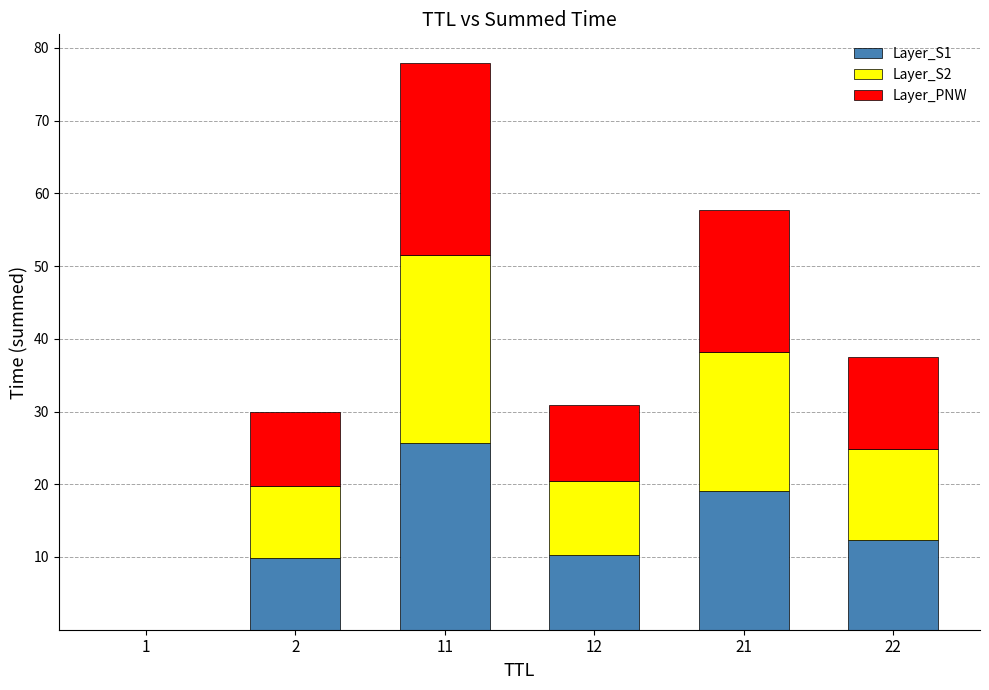

The value of Layer_S1 at 21 is 10.5. True or false?

False